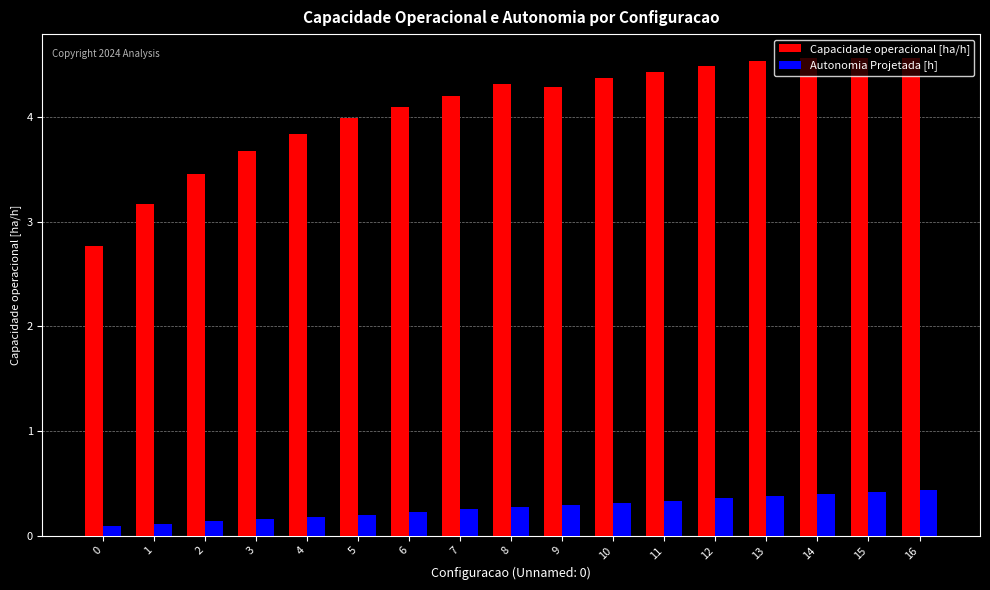

Is it true that Autonomia Projetada [h] equals 0.1 at 0?

True